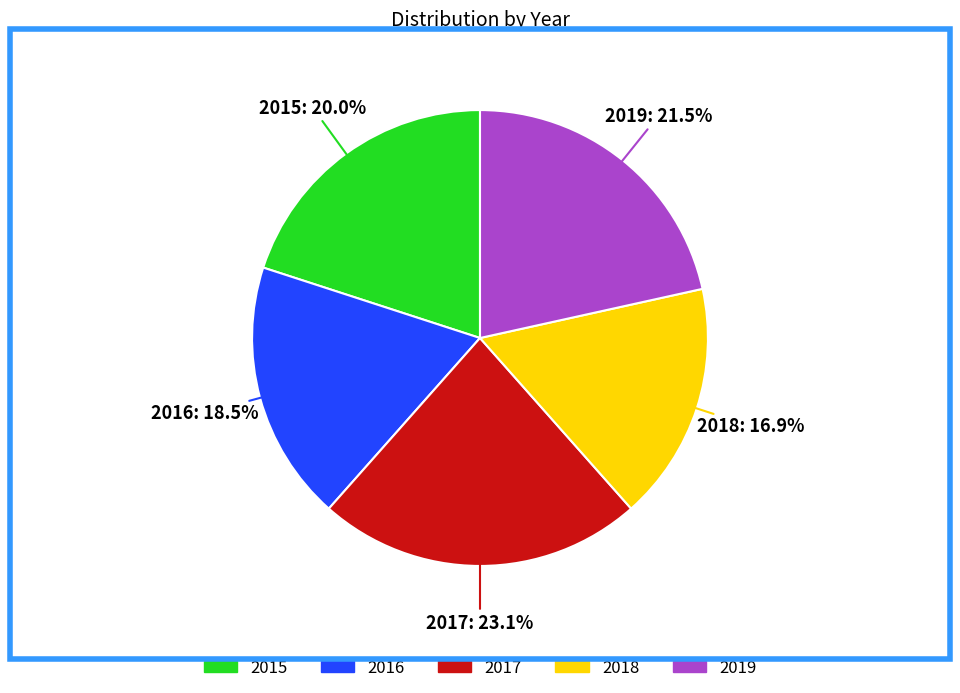

Combined, do 2018 and 2019 account for over 50%?

No